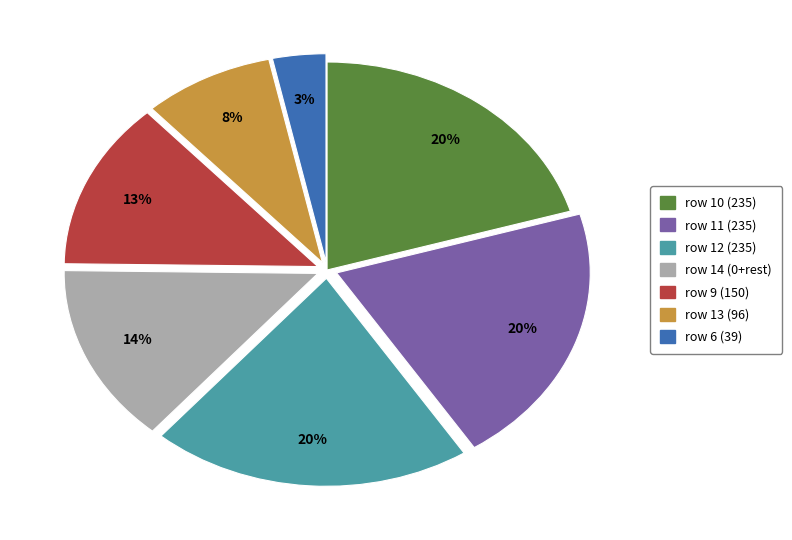

Is there any slice that represents more than half of the pie?

No